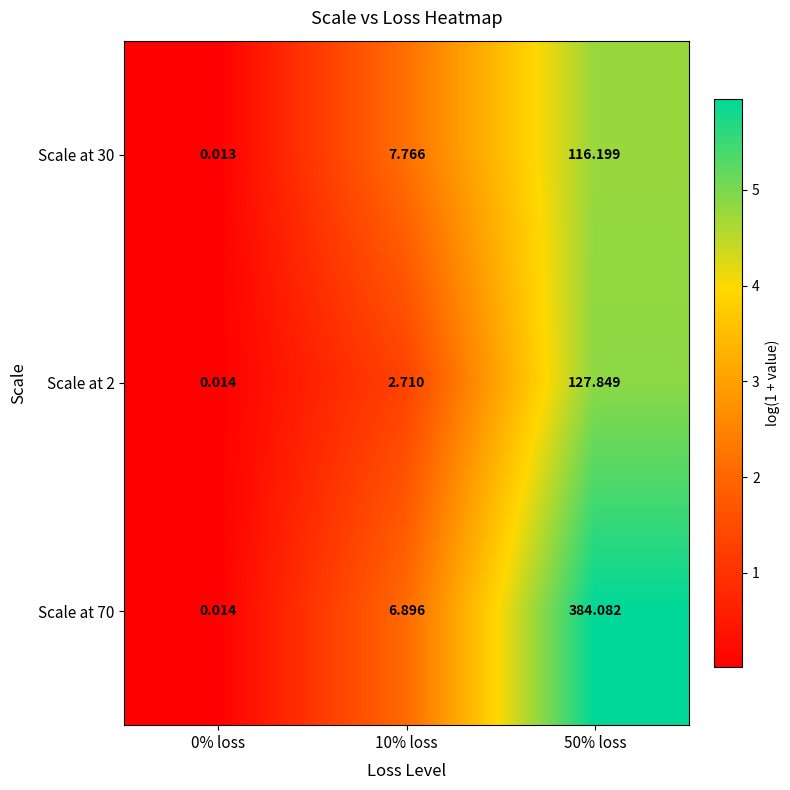

Is the value of Scale at 30 at 10% loss greater than the value of Scale at 2 at 50% loss?

No